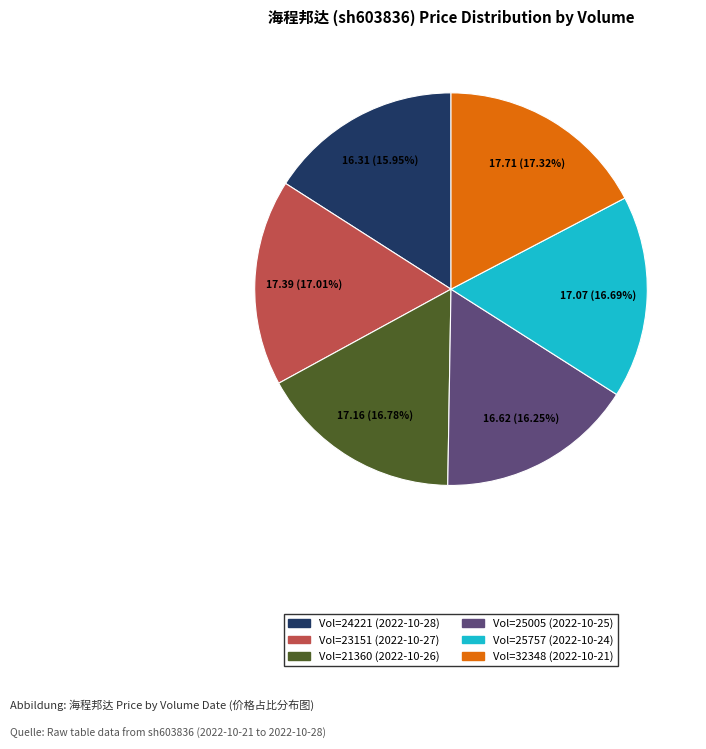

Is there any slice that represents more than half of the pie?

No